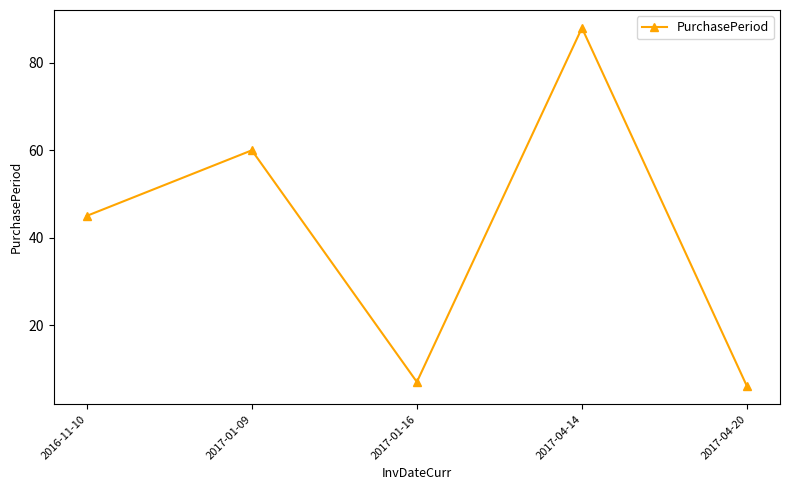

Rank the categories by value from lowest to highest.

2017-04-20, 2017-01-16, 2016-11-10, 2017-01-09, 2017-04-14